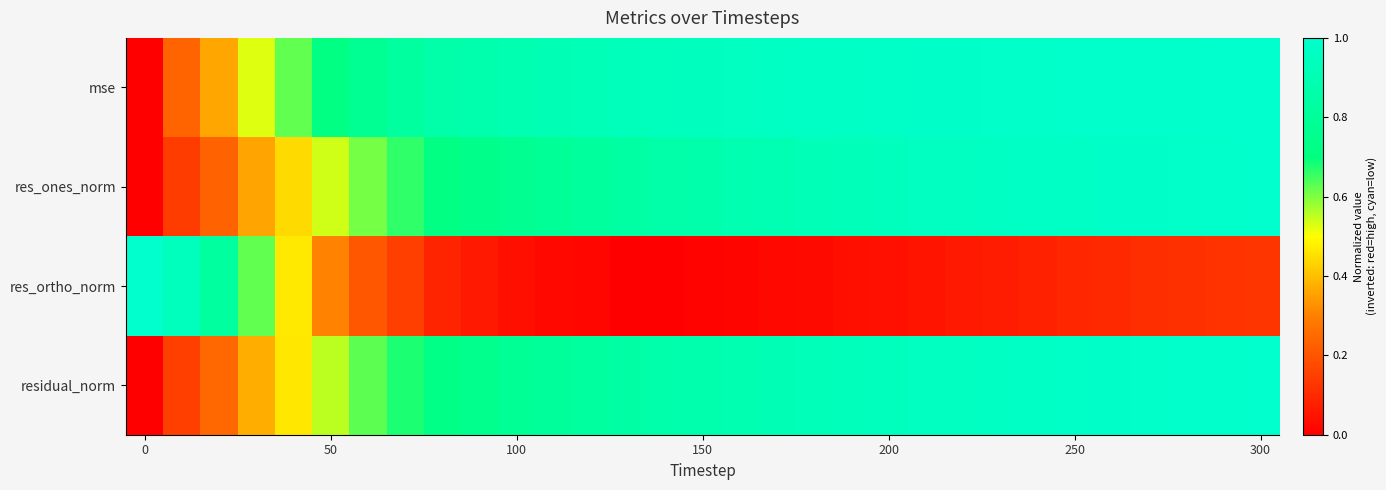

Which series has the largest total across all categories?

mse